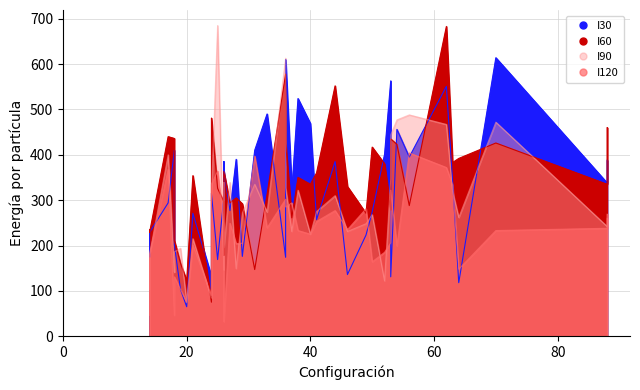

What is the smallest value displayed?

32